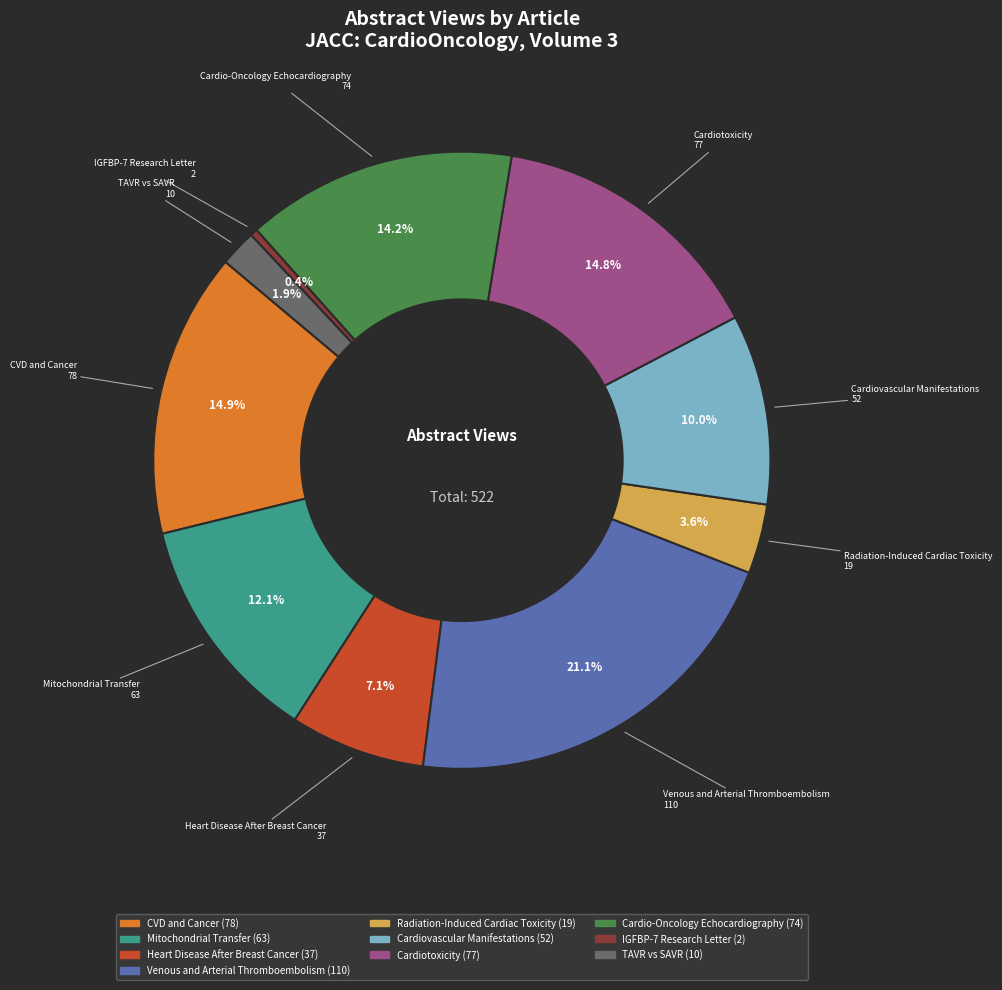

Is there any slice that represents more than half of the pie?

No